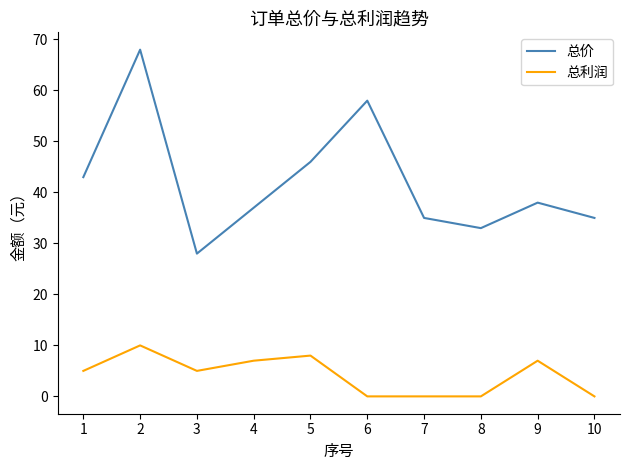

Rank the series at 8 from lowest to highest value.

总利润, 总价